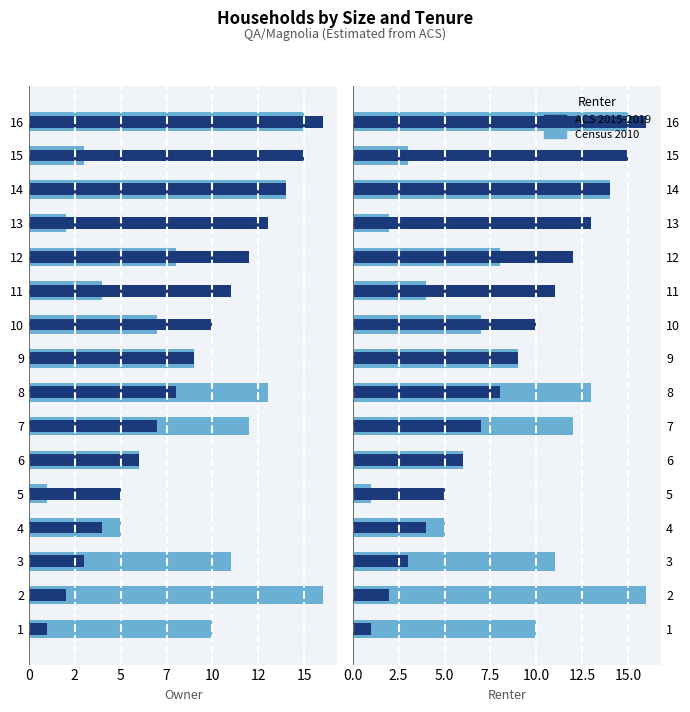

What are all the series names shown in the legend?

Census 2010, ACS 2015-2019